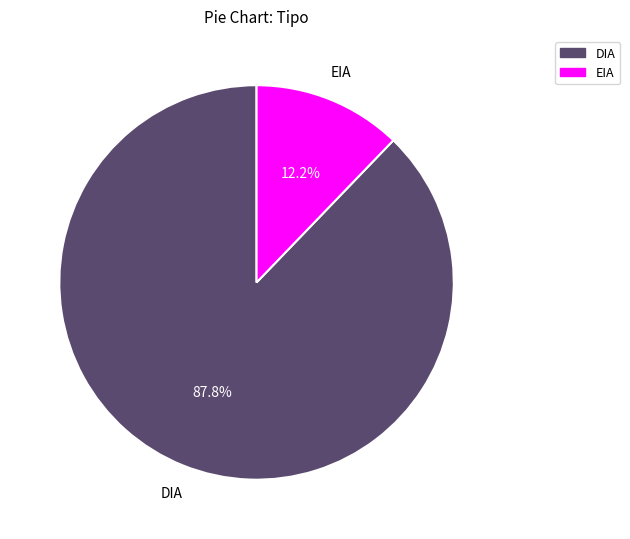

To the nearest percent, what is the difference between the EIA and DIA slice percentages?

76%